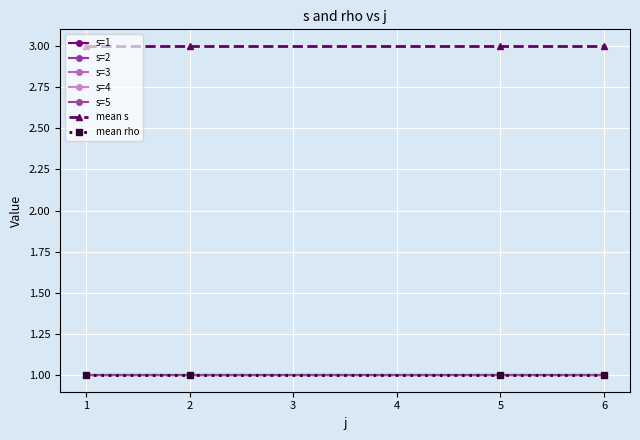

How many lines are shown in the chart?

7